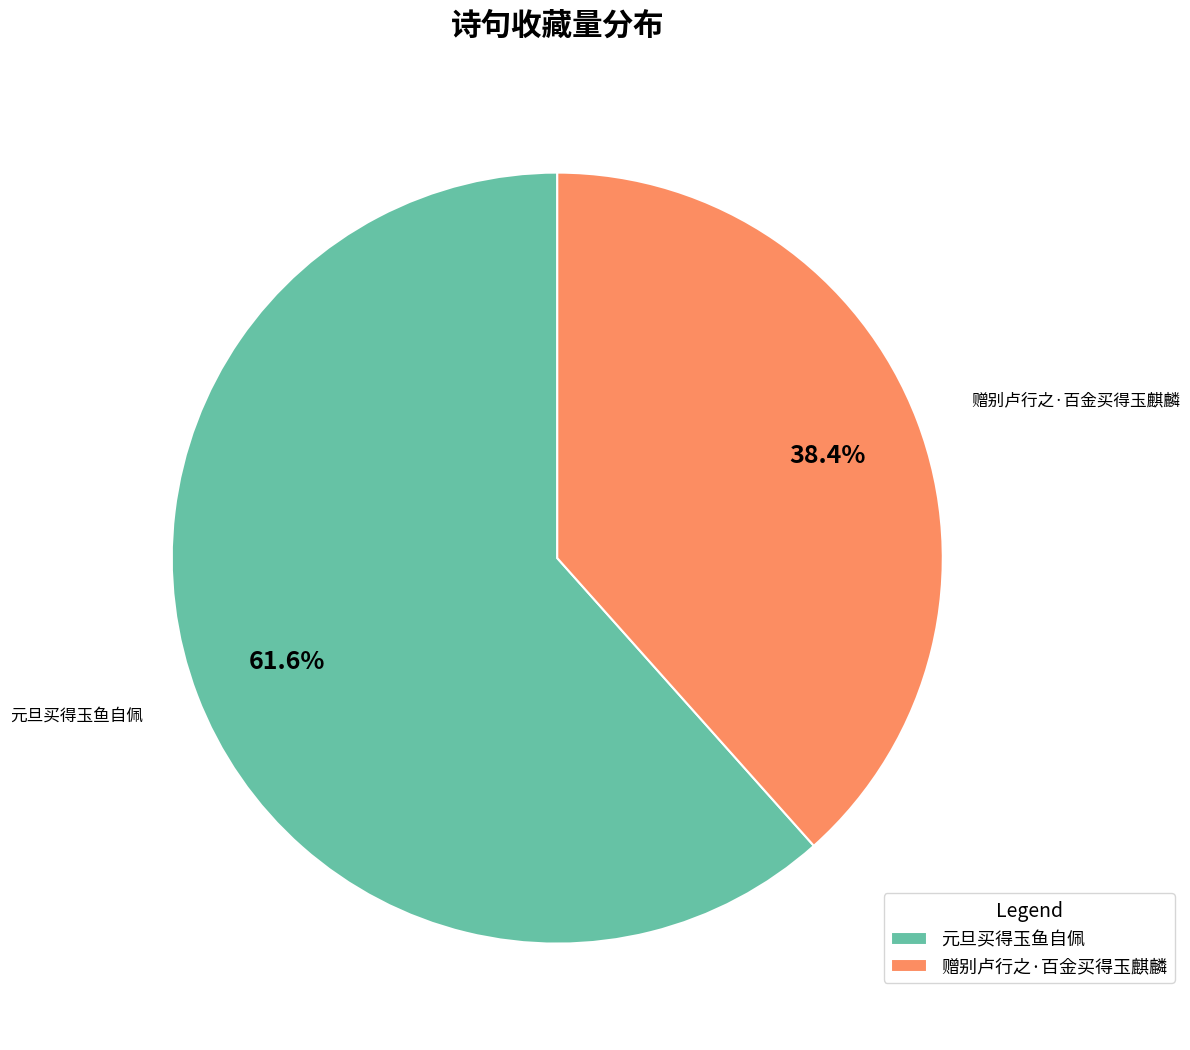

Is 赠别卢行之·百金买得玉麒麟 the majority of the pie?

No